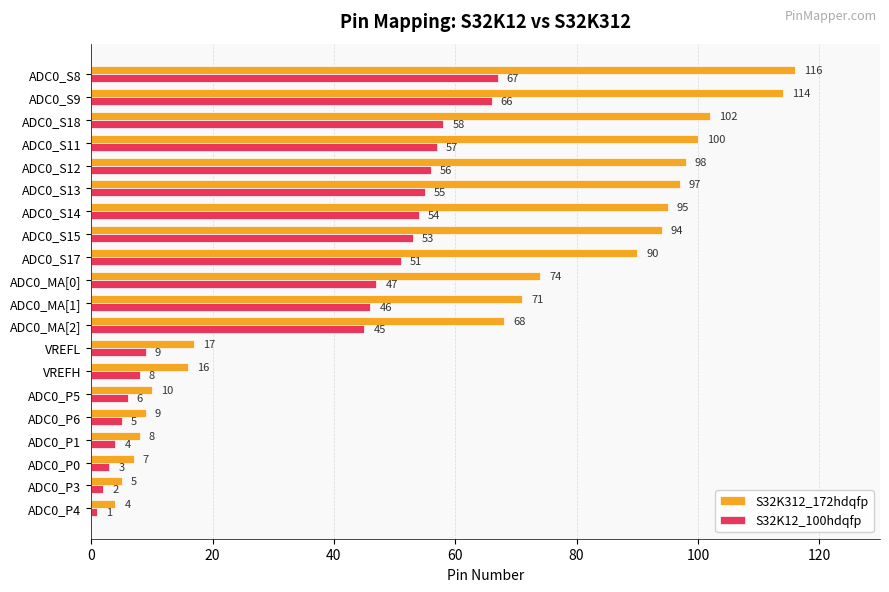

Which series has the largest total across all categories?

S32K312_172hdqfp